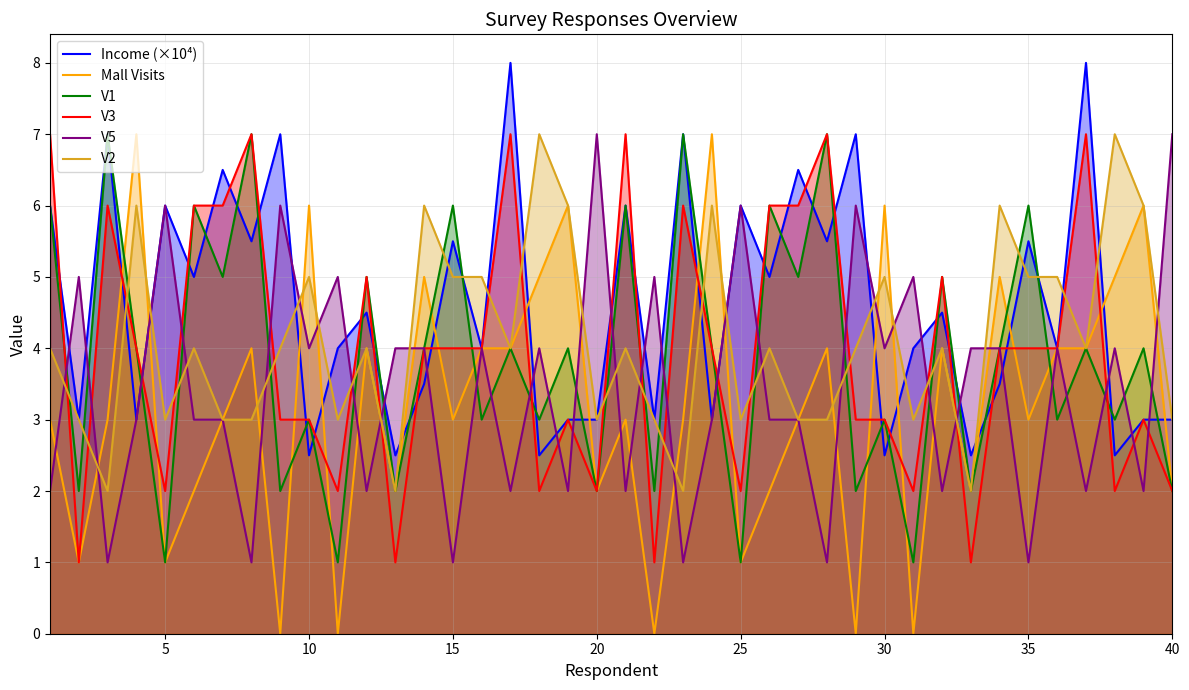

Which series has the largest total across all categories?

Income (×10⁴)